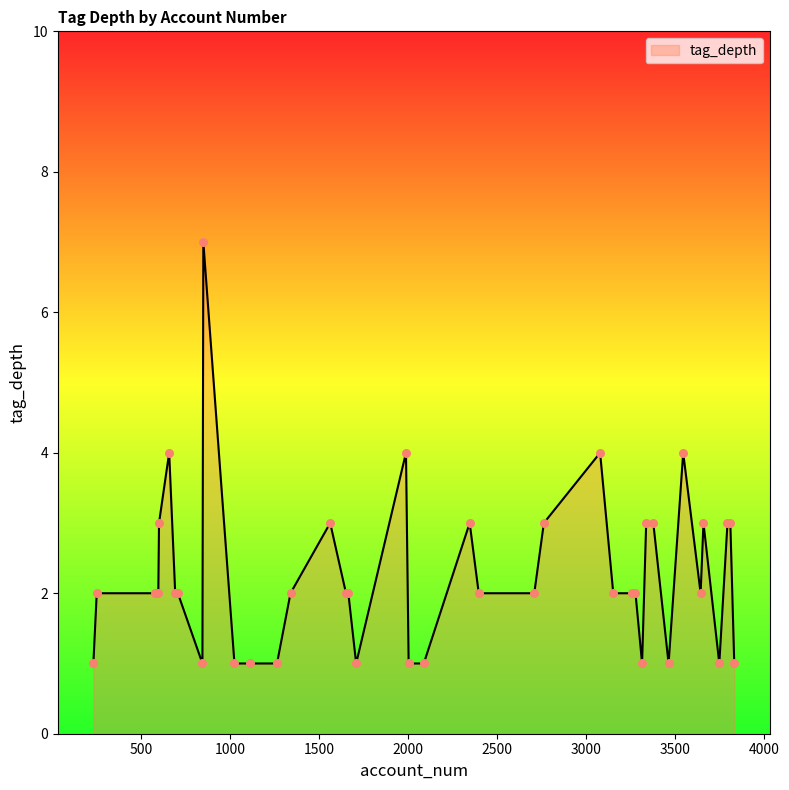

What is the difference between the maximum and minimum values?

6